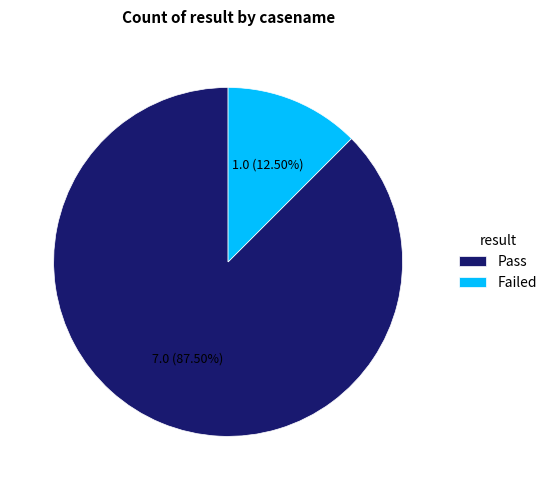

Which category has the biggest portion of the pie?

Pass